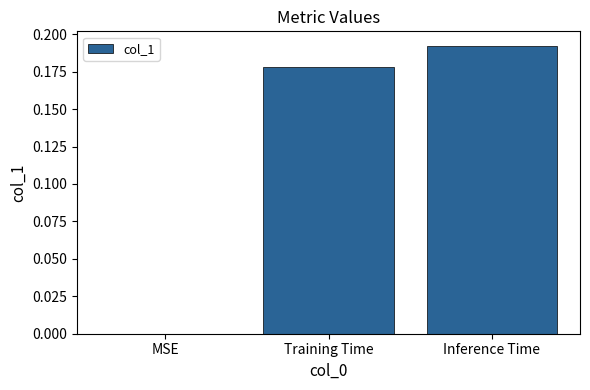

What is the sum of all values?

0.4